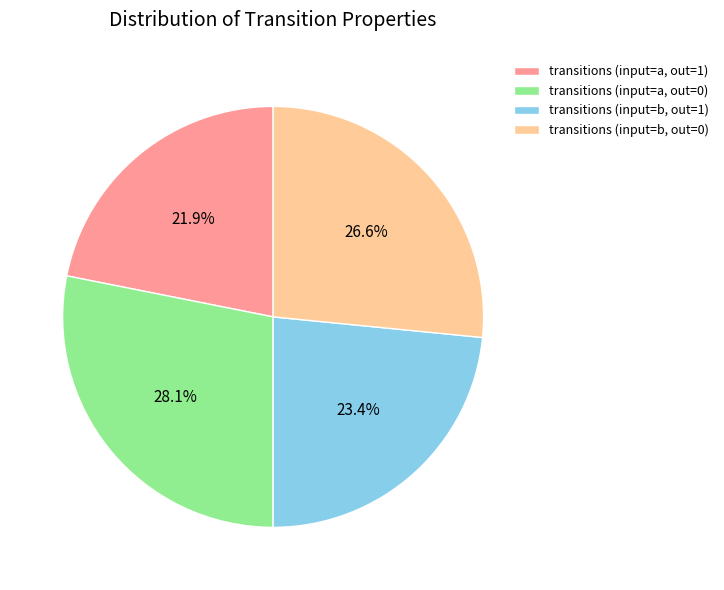

What portion of the pie excludes transitions (input=a, out=0)?

71.9%